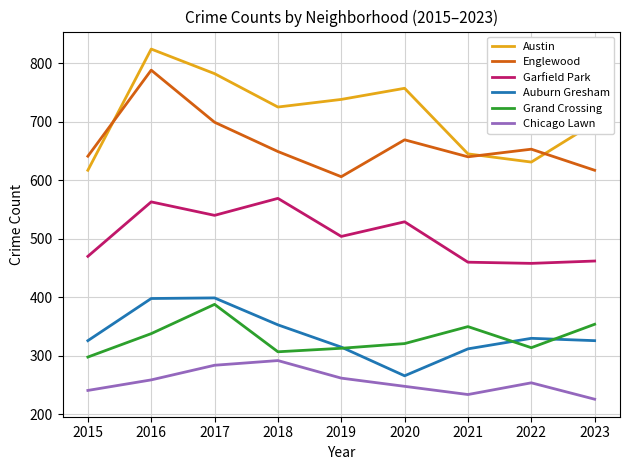

Which series has the largest total across all categories?

Austin